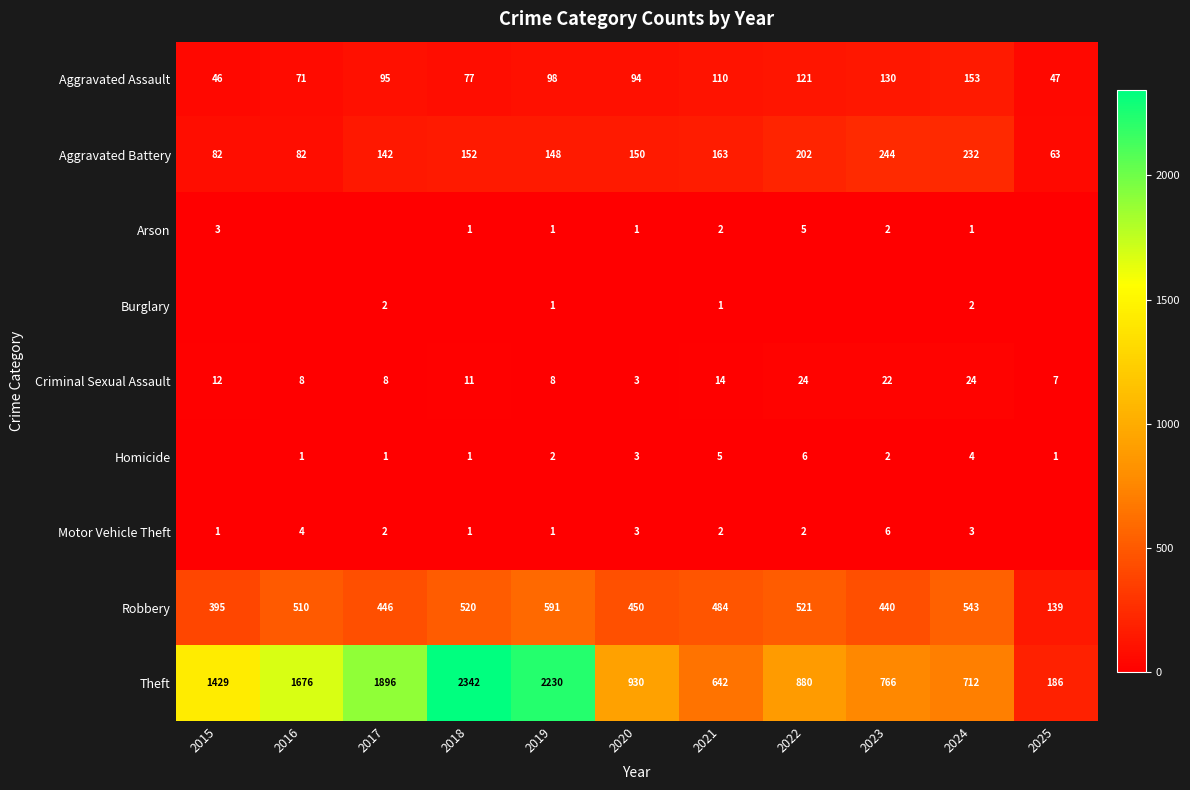

Where is Theft nearest to the value 1264?

2015